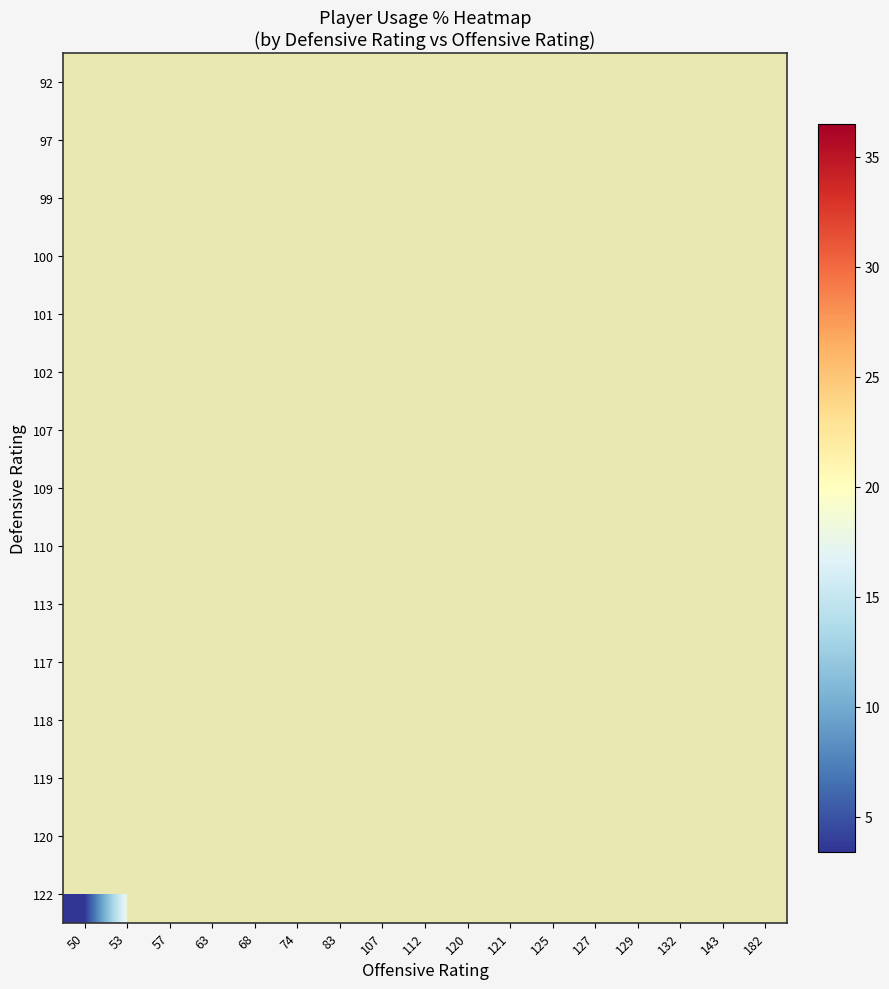

Rank the series by their average value, from lowest to highest.

92, 97, 99, 100, 101, 102, 107, 109, 110, 113, 117, 118, 119, 120, 122